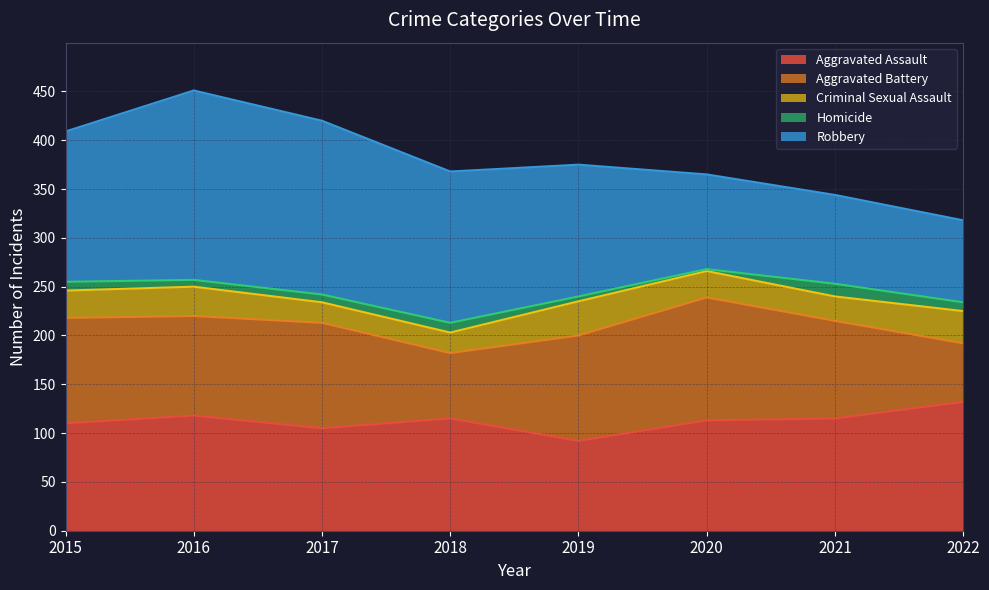

Rank the series by their maximum value, from lowest to highest.

Homicide, Criminal Sexual Assault, Aggravated Battery, Aggravated Assault, Robbery